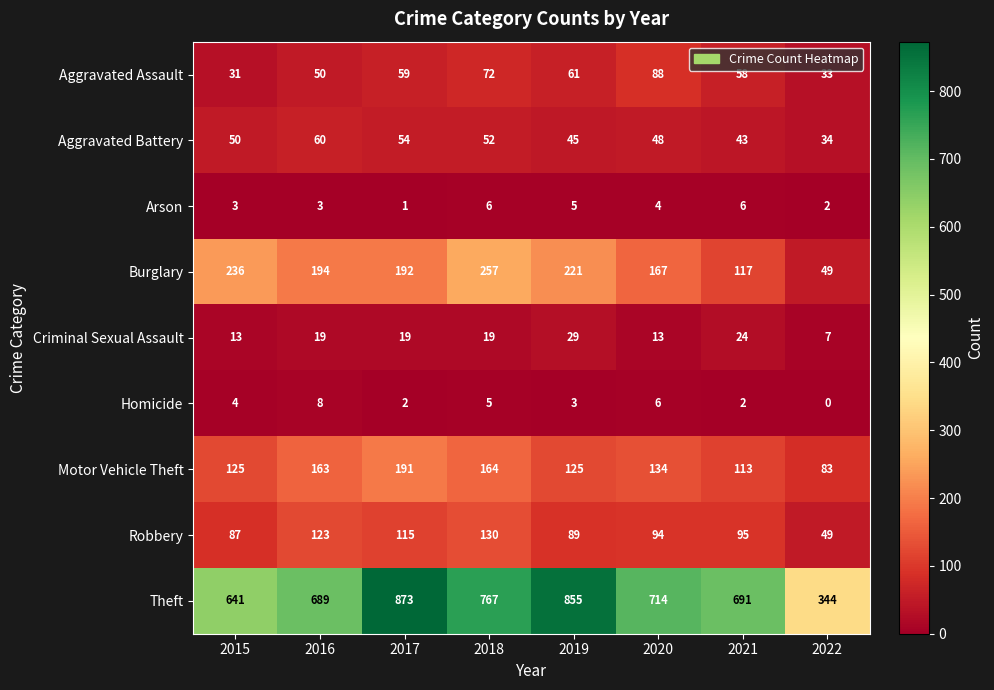

The Theft series shows 1498 at 2017. True or false?

False